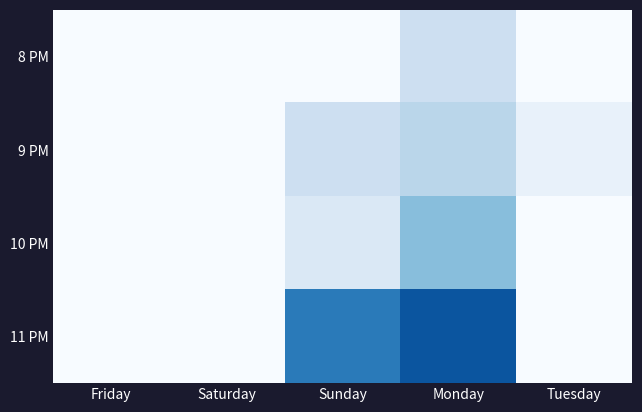

Reading left to right, transcribe all the data shown in this chart.

8 PM: Friday=0	Saturday=0	Sunday=0	Monday=3	Tuesday=0
9 PM: Friday=0	Saturday=0	Sunday=3	Monday=4	Tuesday=1
10 PM: Friday=0	Saturday=0	Sunday=2	Monday=6	Tuesday=0
11 PM: Friday=0	Saturday=0	Sunday=10	Monday=12	Tuesday=0